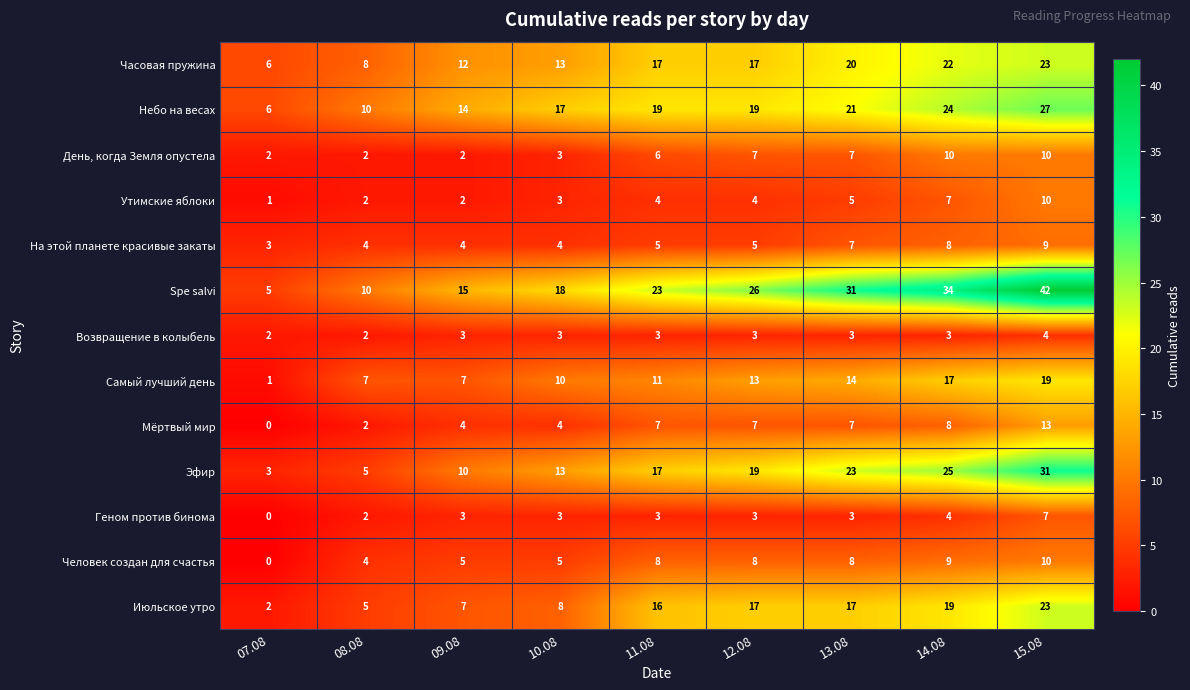

Where is Утимские яблоки nearest to the value 5?

13.08